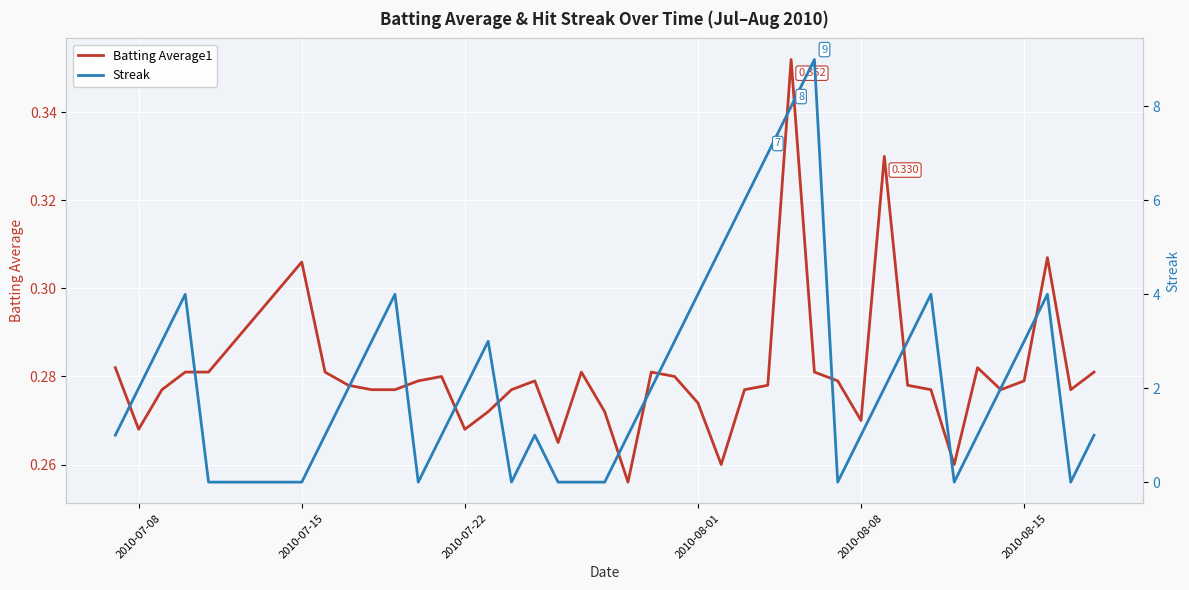

What is the sum of all Batting Average1 values?

11.2